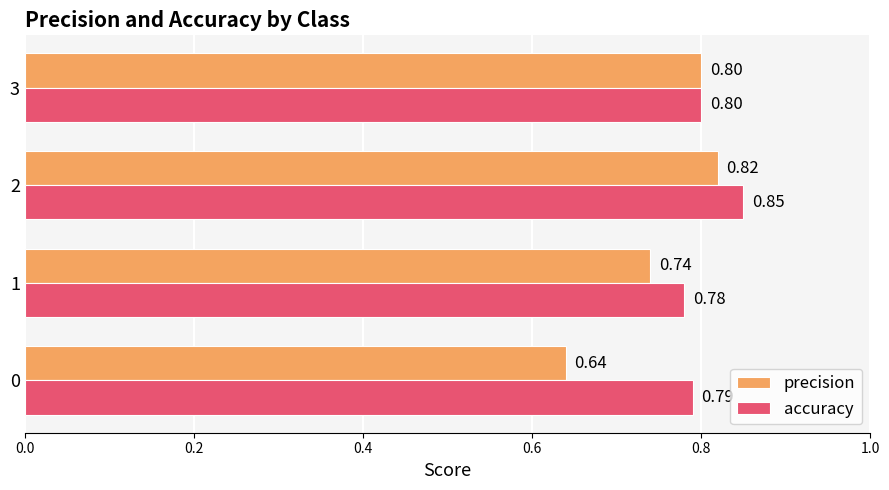

Which series has the widest spread of values?

precision